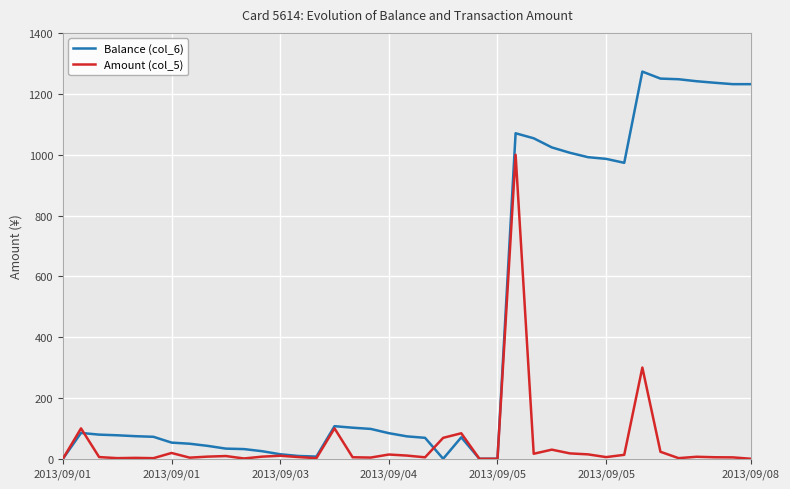

Which series has the largest total across all categories?

Balance (col_6)